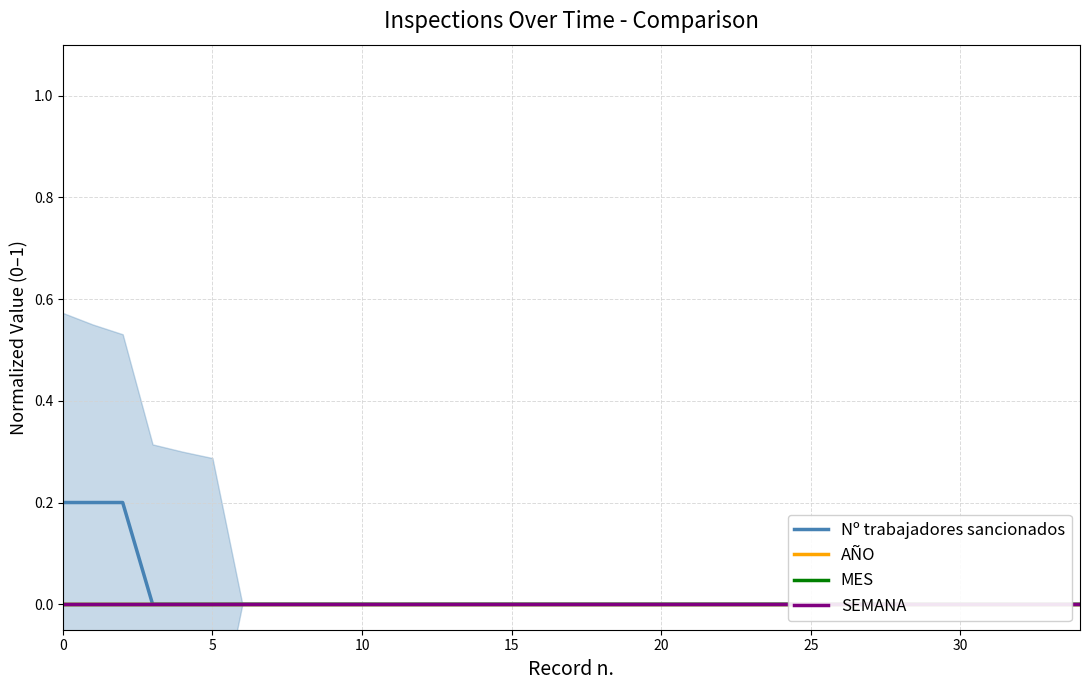

Reading left to right, transcribe all the data shown in this chart.

Nº trabajadores sancionados: 0.2	0.2	0.2	0.0	0.0	0.0	0.0	0.0	0.0	0.0	0.0	0.0	0.0	0.0	0.0	0.0	0.0	0.0	0.0	0.0	0.0	0.0	0.0	0.0	0.0	0.0	0.0	0.0	0.0	0.0	0.0	0.0	0.0	0.0	0.0
AÑO: 0.0	0.0	0.0	0.0	0.0	0.0	0.0	0.0	0.0	0.0	0.0	0.0	0.0	0.0	0.0	0.0	0.0	0.0	0.0	0.0	0.0	0.0	0.0	0.0	0.0	0.0	0.0	0.0	0.0	0.0	0.0	0.0	0.0	0.0	0.0
MES: 0.0	0.0	0.0	0.0	0.0	0.0	0.0	0.0	0.0	0.0	0.0	0.0	0.0	0.0	0.0	0.0	0.0	0.0	0.0	0.0	0.0	0.0	0.0	0.0	0.0	0.0	0.0	0.0	0.0	0.0	0.0	0.0	0.0	0.0	0.0
SEMANA: 0.0	0.0	0.0	0.0	0.0	0.0	0.0	0.0	0.0	0.0	0.0	0.0	0.0	0.0	0.0	0.0	0.0	0.0	0.0	0.0	0.0	0.0	0.0	0.0	0.0	0.0	0.0	0.0	0.0	0.0	0.0	0.0	0.0	0.0	0.0